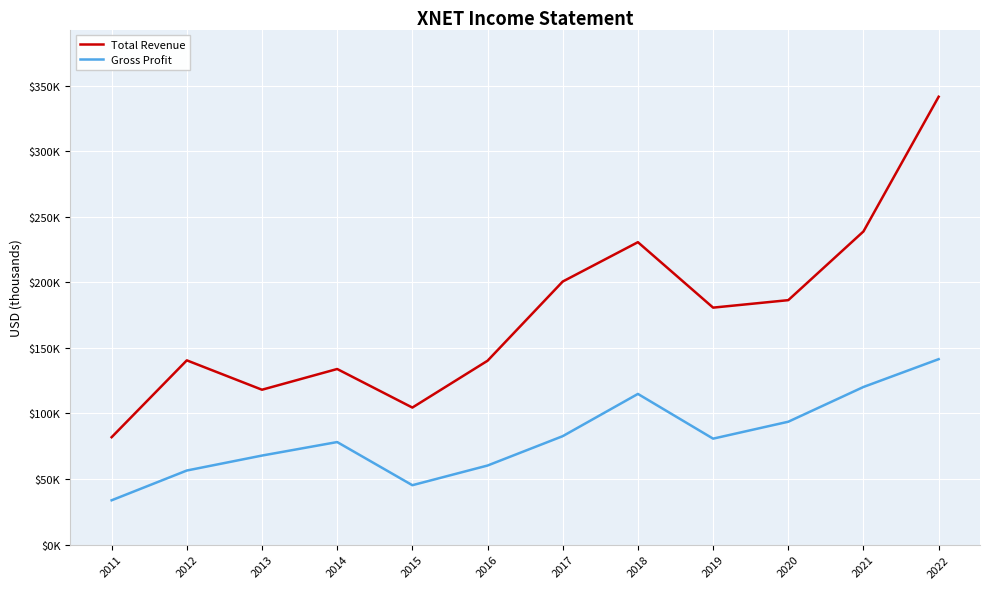

What are all the series names shown in the legend?

Total Revenue, Gross Profit